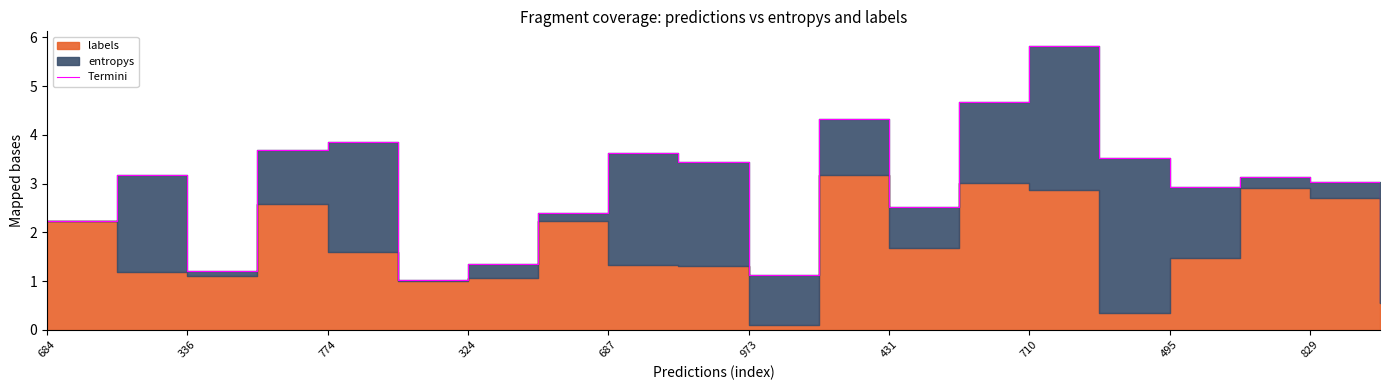

Does the chart have visible grid lines?

No